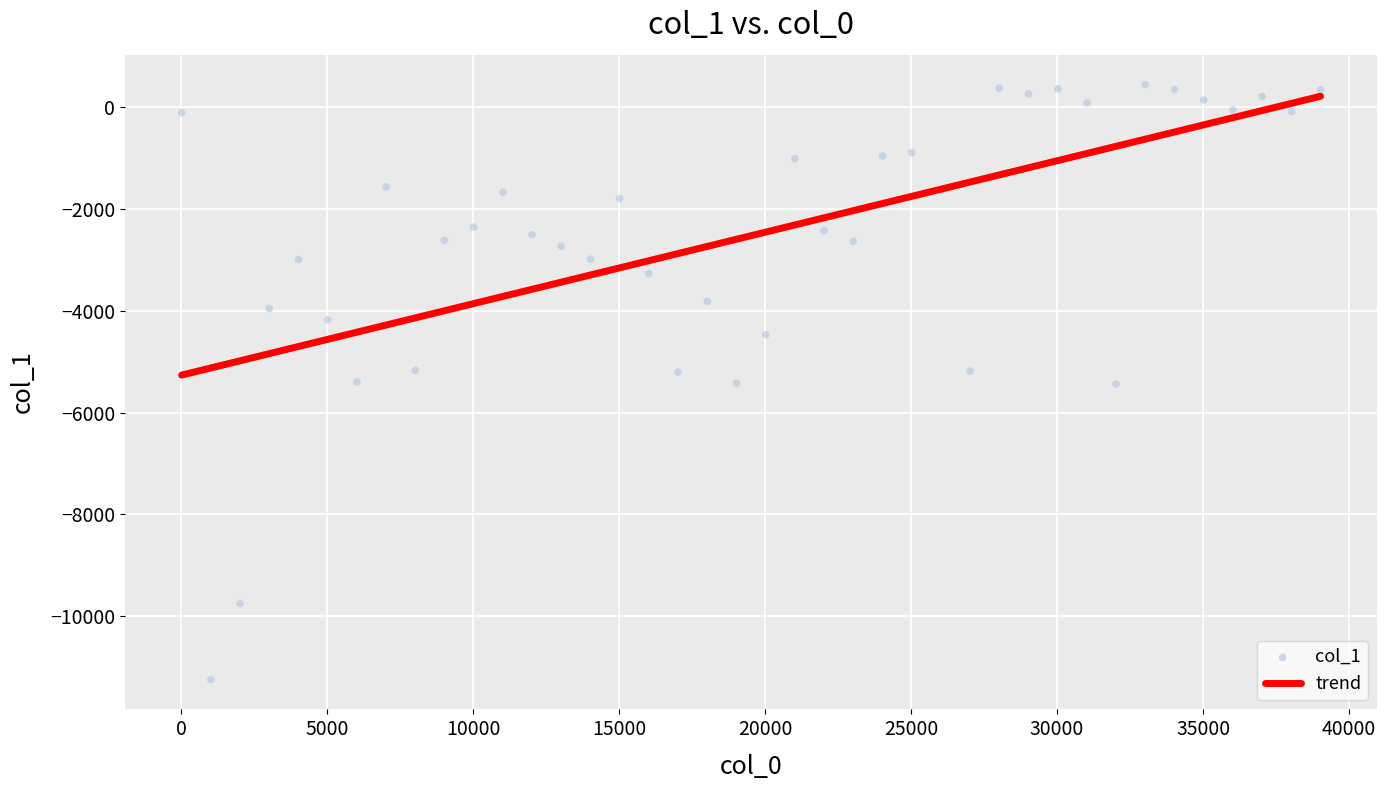

What is the range of X values (max minus min)?

39000.0